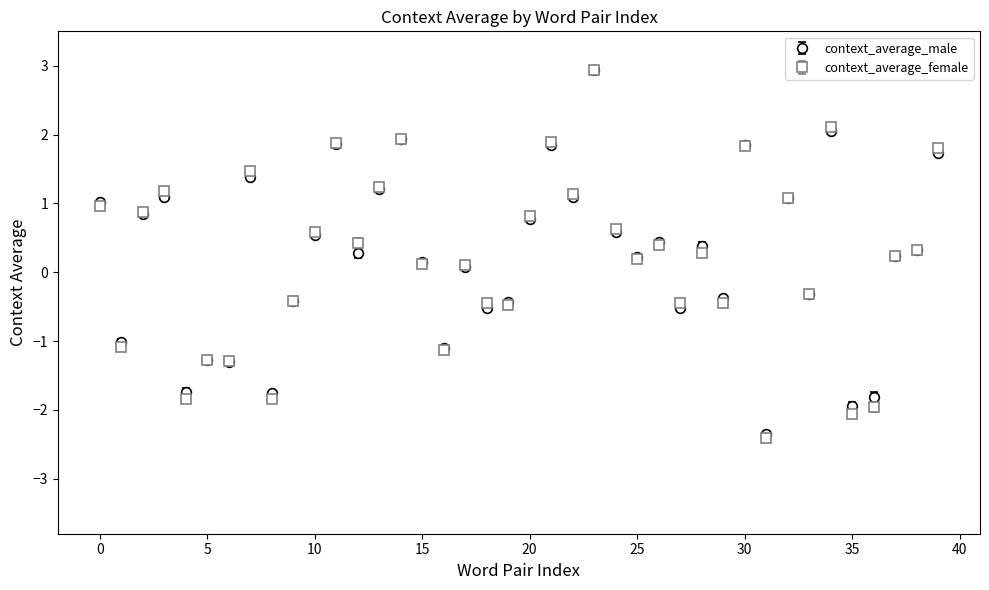

At how many categories does at least one series exceed 0?

25